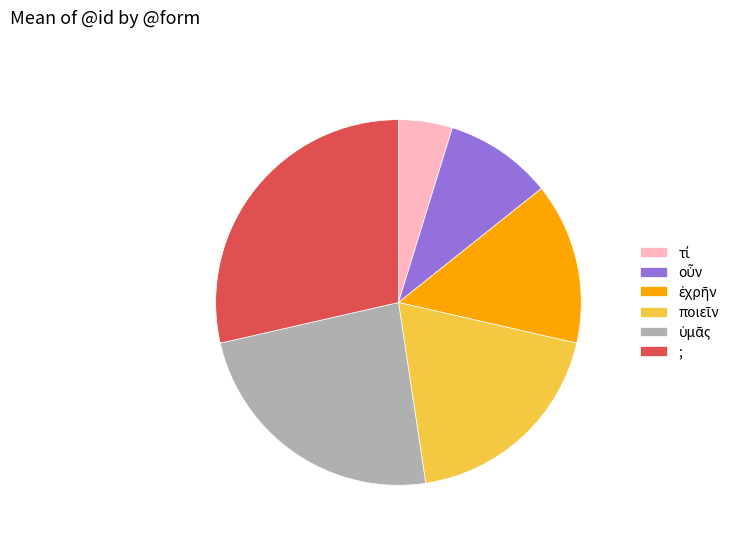

Does any single category account for the majority?

No